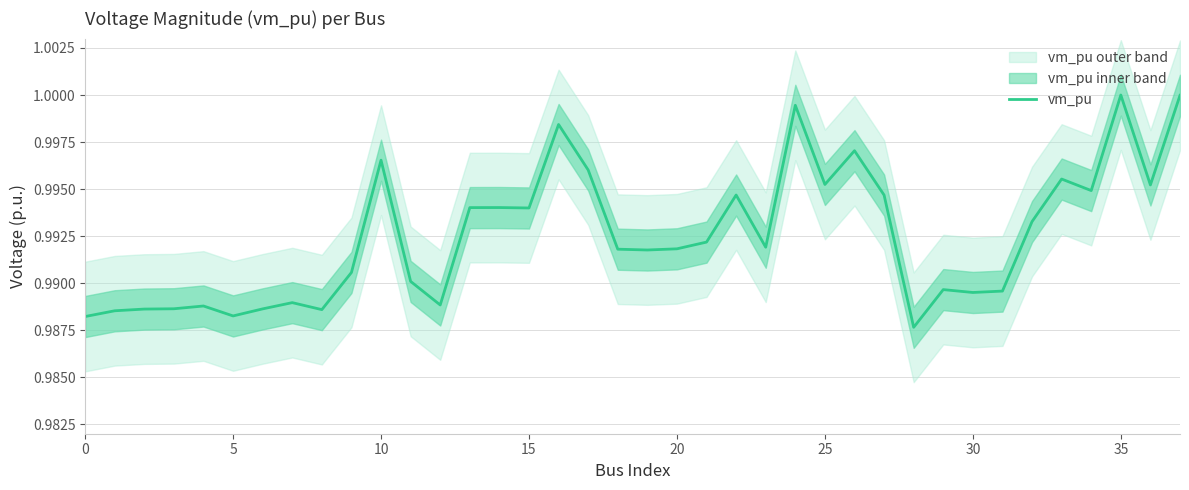

What is the sum of the values at 35 and 22?

2.0